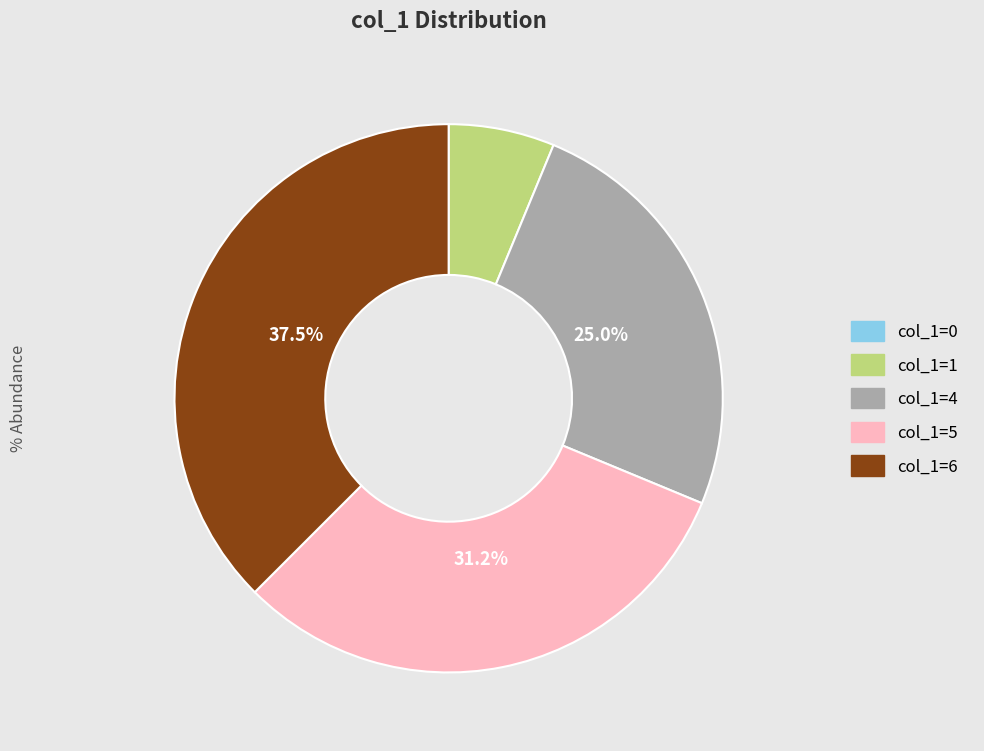

Is col_1=1 the majority of the pie?

No